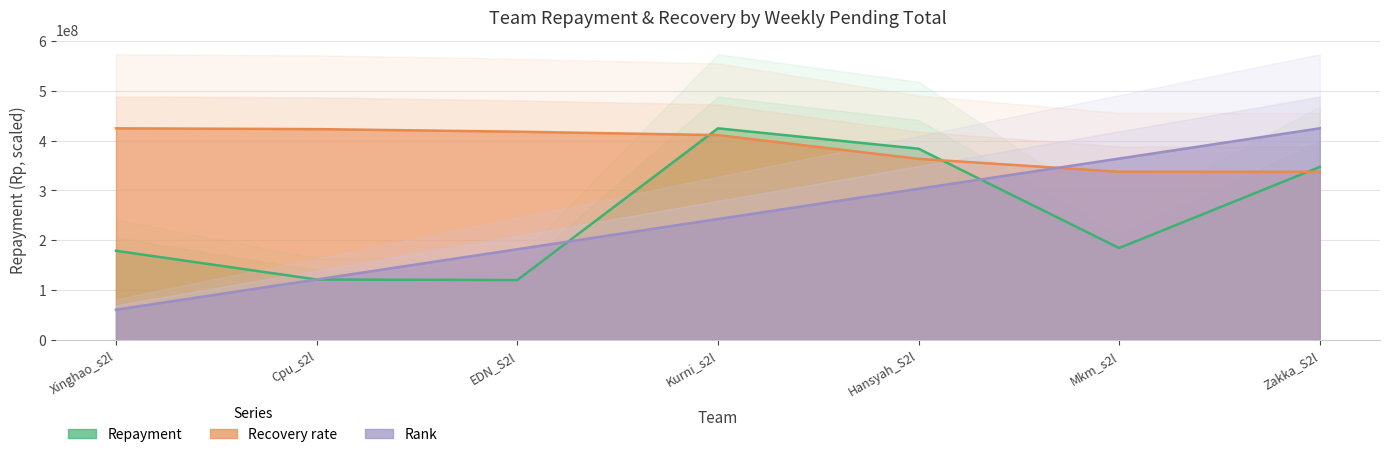

What is the minimum value for Repayment?

120086555.0